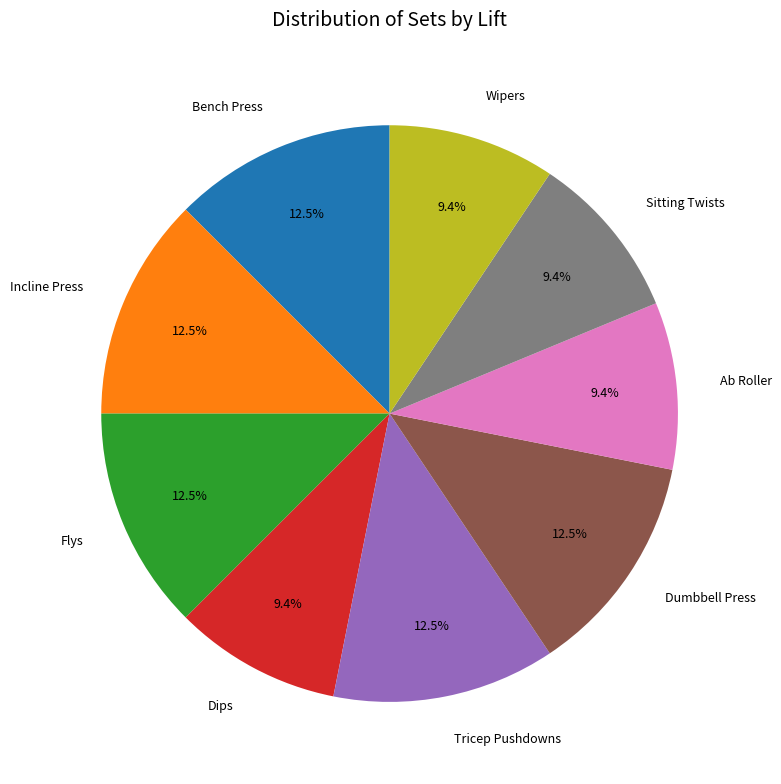

Does Dumbbell Press represent more than half of the total?

No